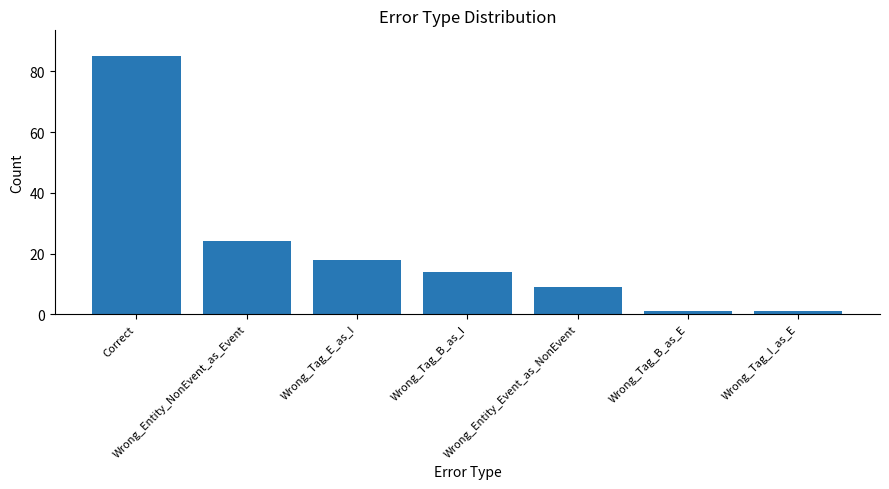

Which label corresponds to the largest value in the chart?

Correct